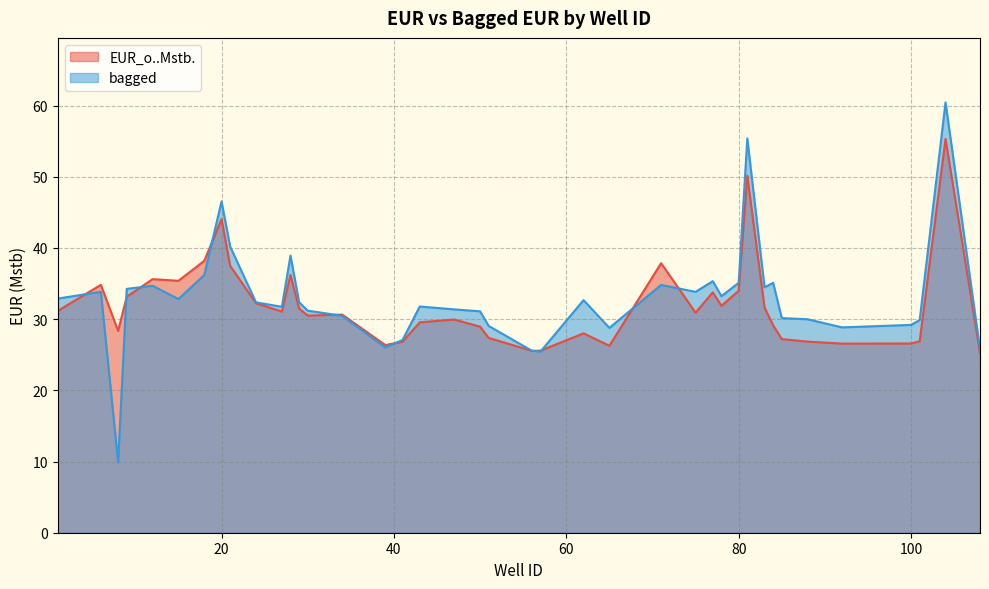

At which category is the sum across all series the highest?

104